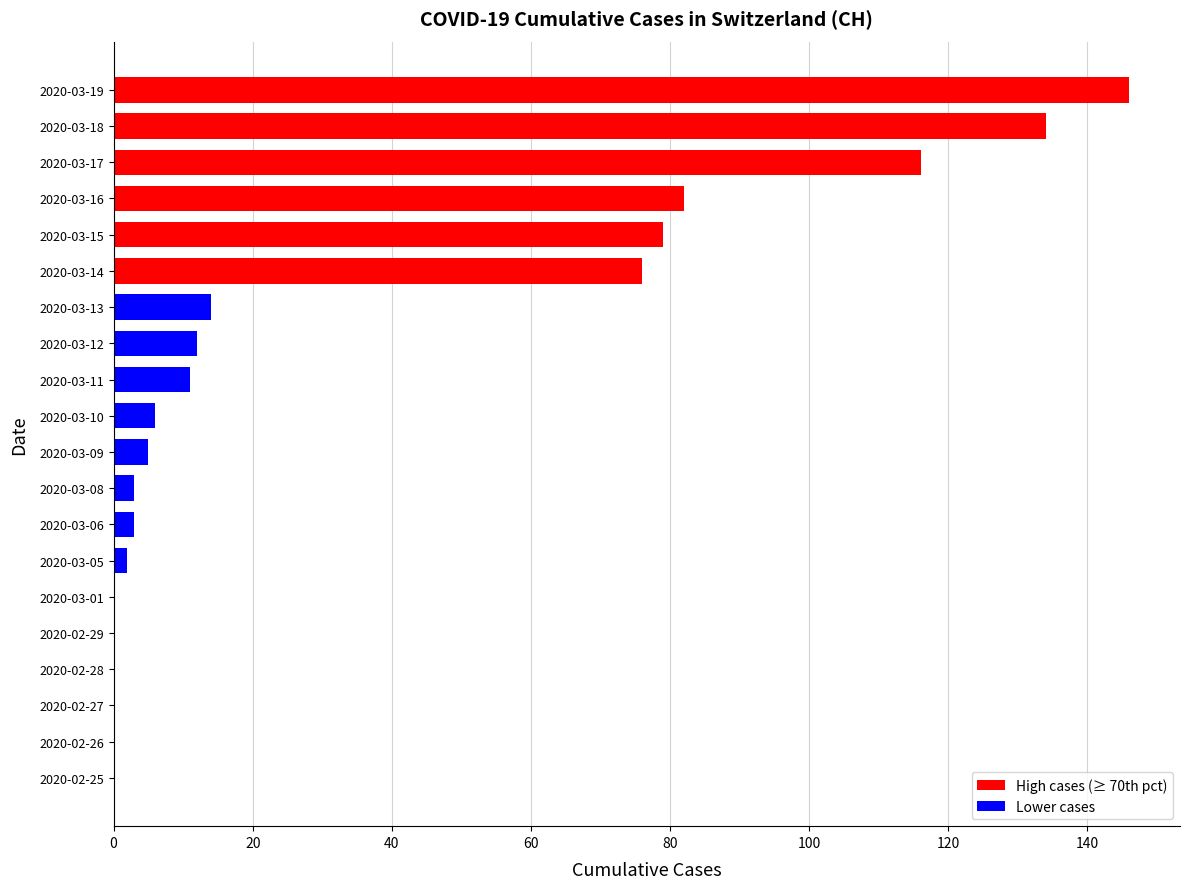

The value at 2020-03-11 is 18. True or false?

False